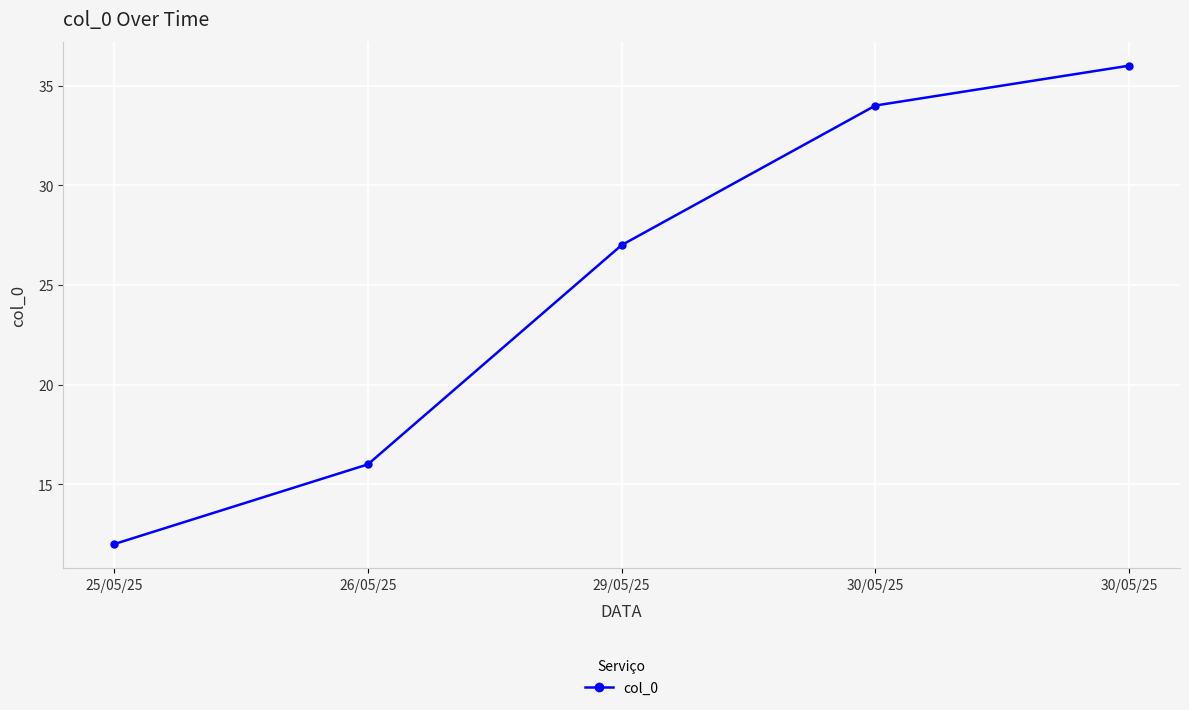

Rank the categories by value from lowest to highest.

25/05/25, 26/05/25, 29/05/25, 30/05/25, 30/05/25